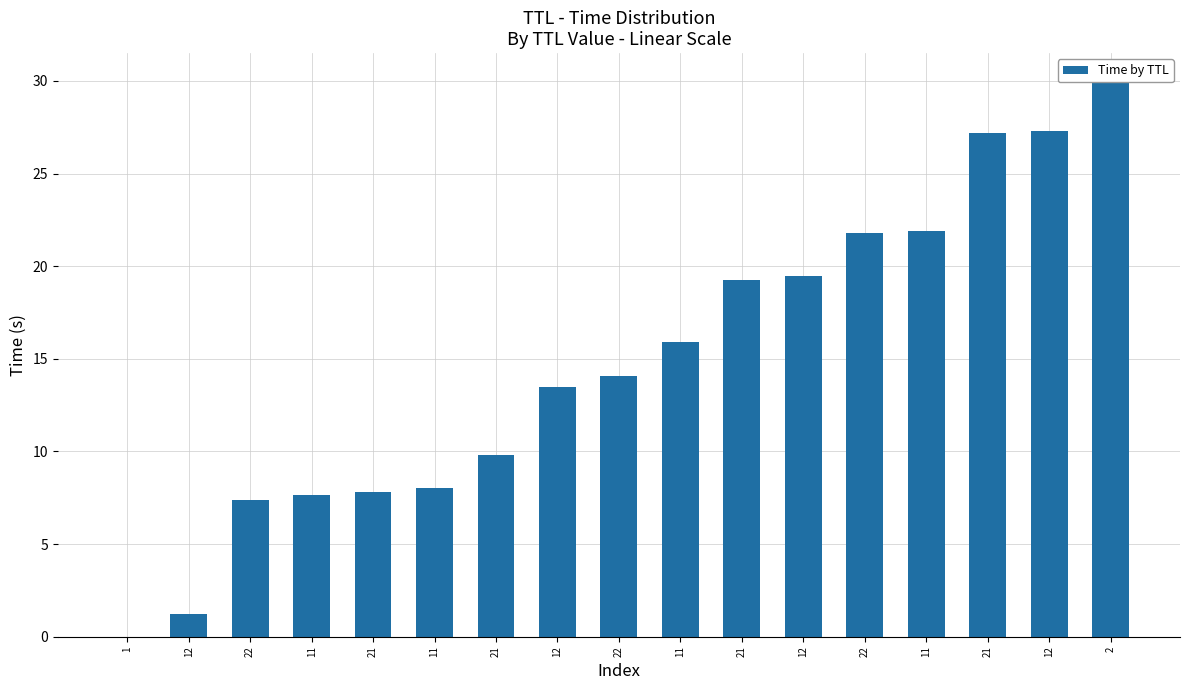

Is it true that the value at 22 is 7.4?

True